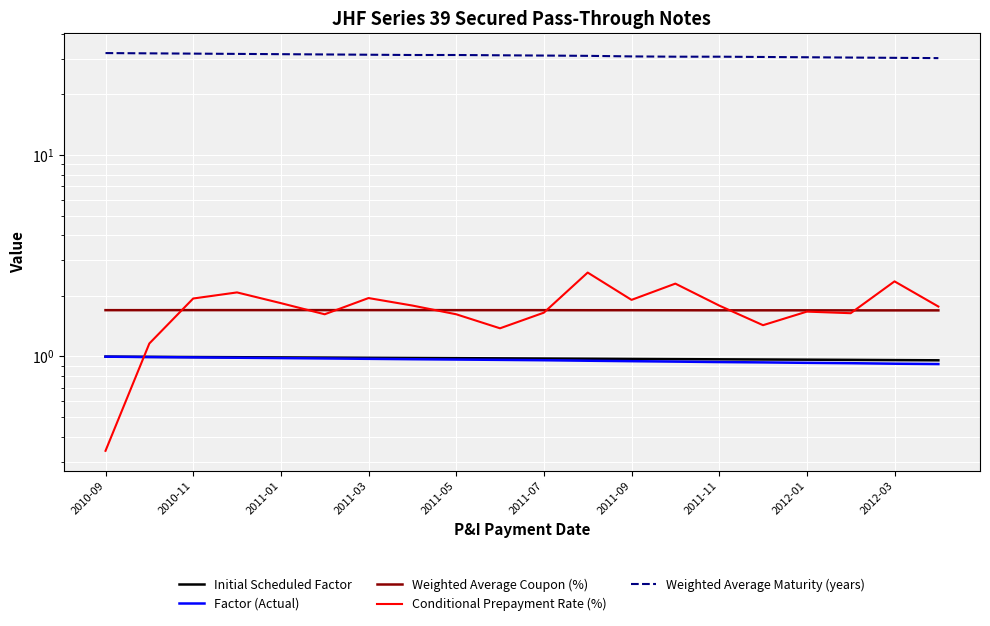

Which series has the largest total across all categories?

Weighted Average Maturity (years)